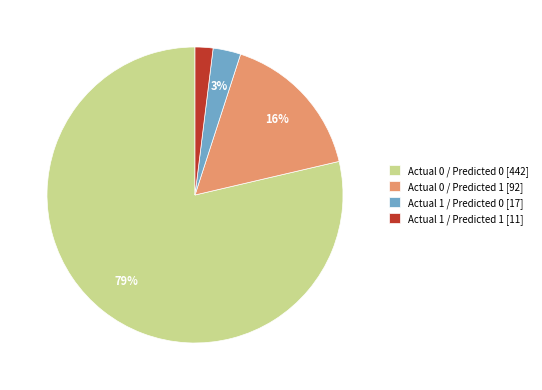

Is the sum of Actual 1 / Predicted 0 and Actual 1 / Predicted 1 greater than half?

No